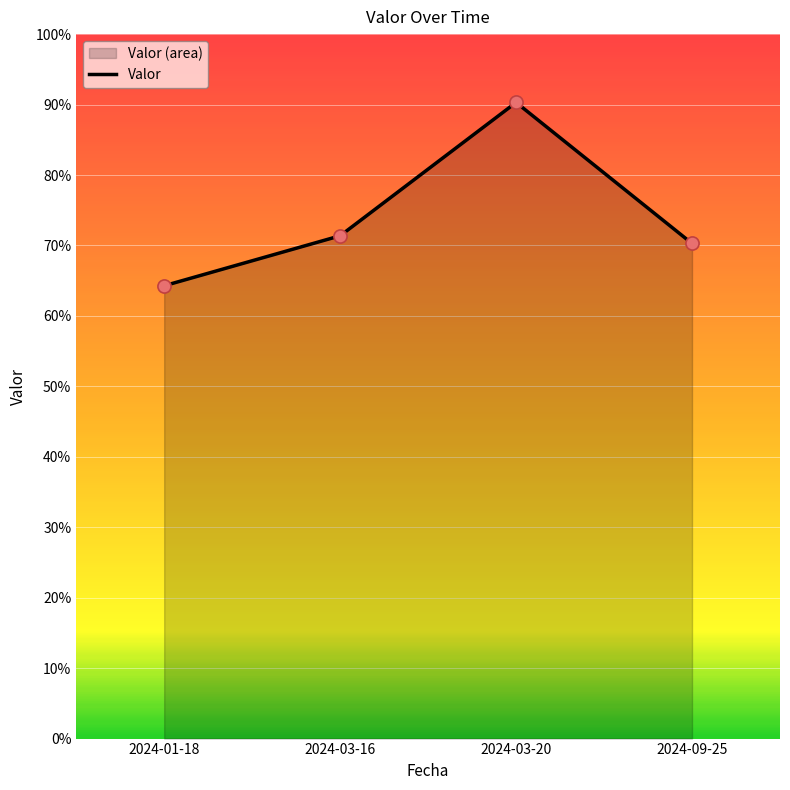

Which has a higher value, 2024-01-18 or 2024-09-25?

2024-09-25